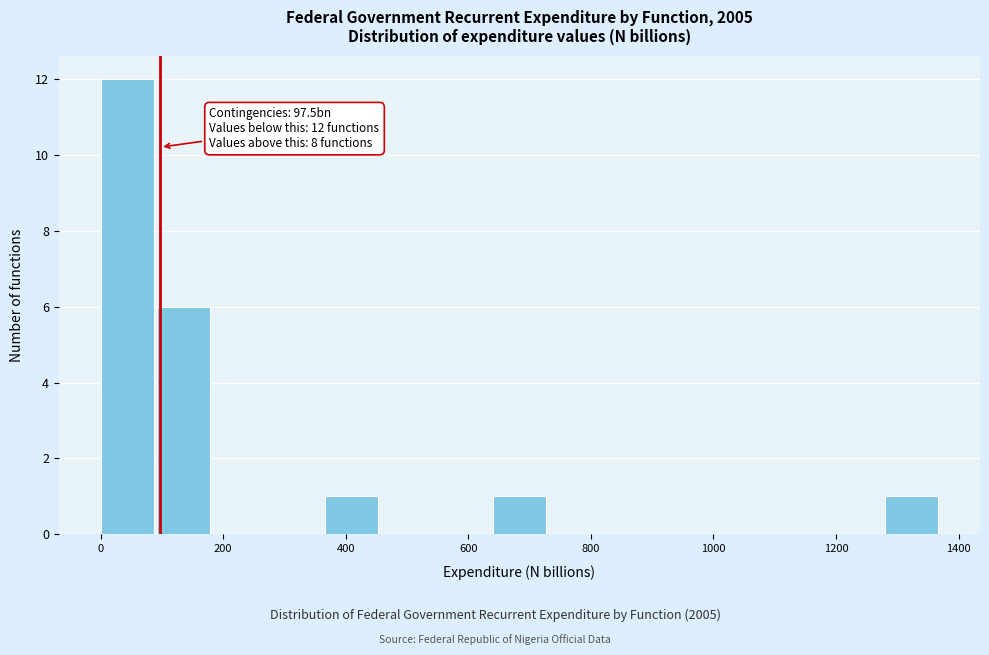

Over which range of the x-axis is the bar tallest?

0 to 100